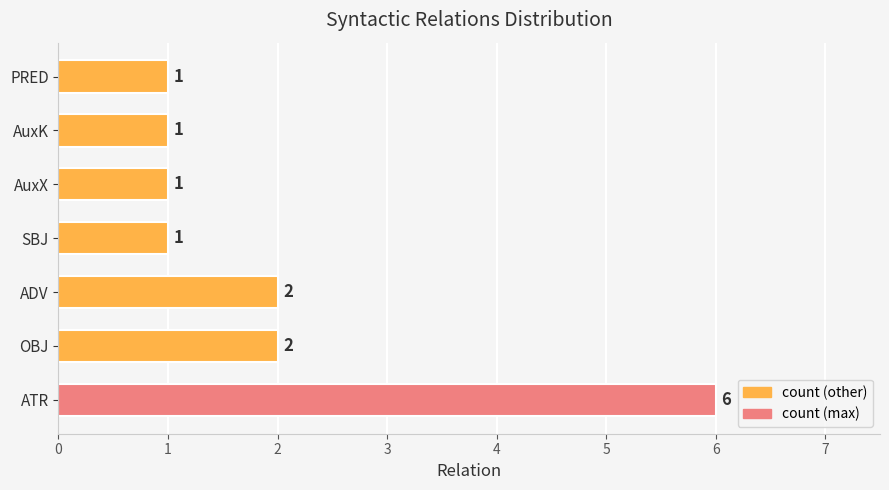

How many categories are shown in the chart?

7